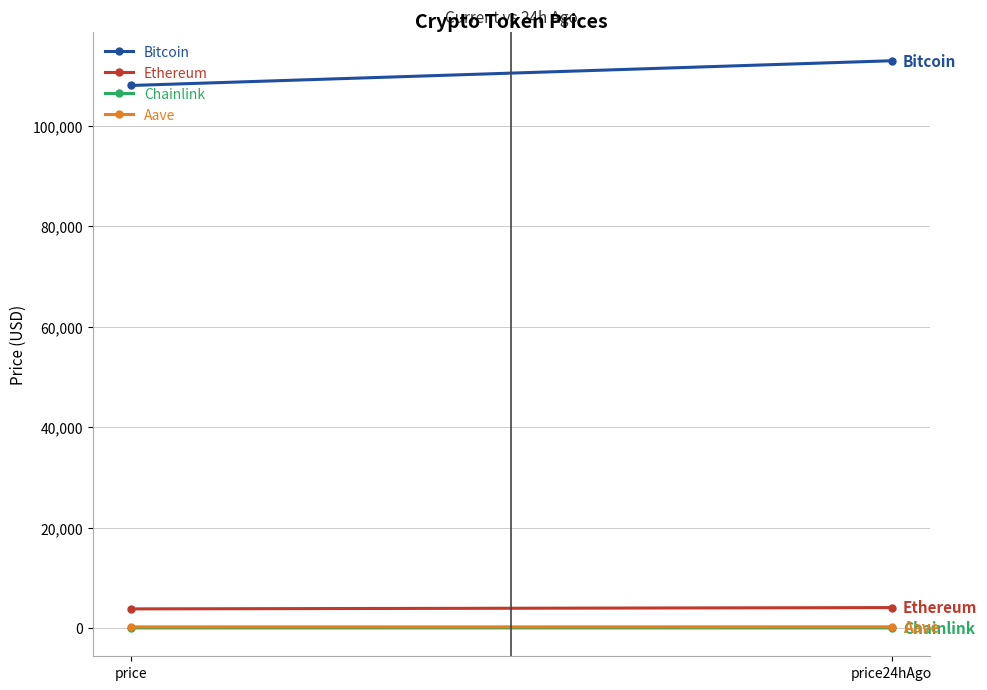

Rank the series by their maximum value, from highest to lowest.

Bitcoin, Ethereum, Aave, Chainlink